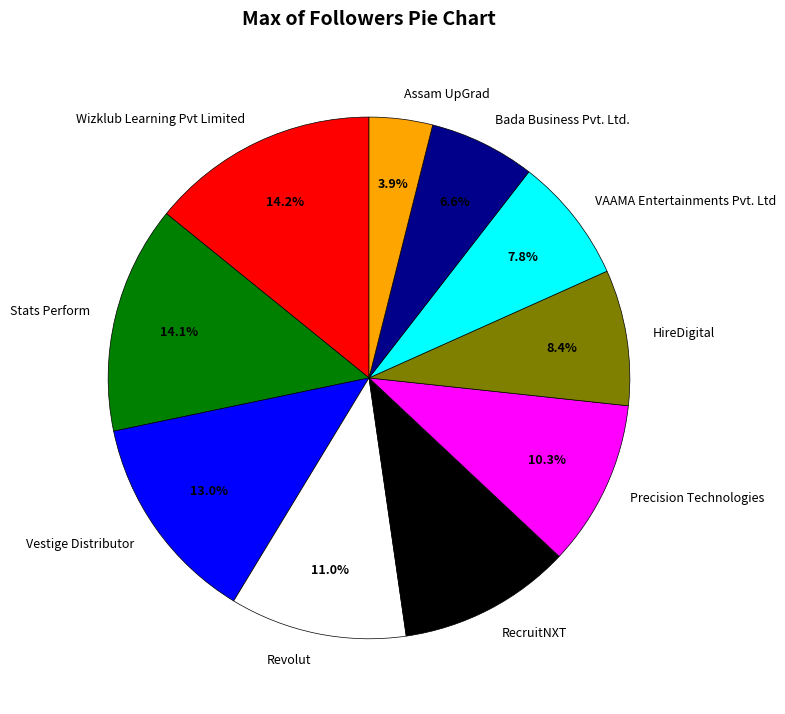

To the nearest percent, what is the combined percentage of HireDigital and Wizklub Learning Pvt Limited?

23%